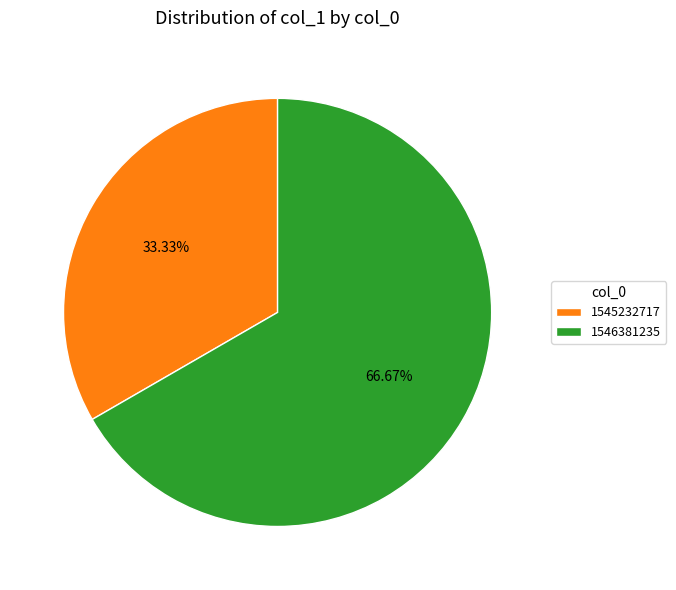

To the nearest percent, what is the difference between the 1545232717 and 1546381235 slice percentages?

33%